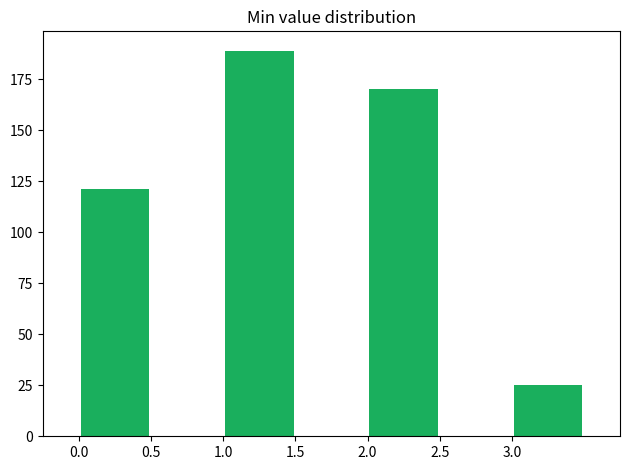

Reading left to right, list every bar in this chart as the range it spans on the x-axis followed by its height. The values are not printed on the chart, so give them approximately, as read against the axis.

0.0 to 0.5: 120
0.5 to 1.0: 0
1.0 to 1.5: 190
1.5 to 2.0: 0
2.0 to 2.5: 170
2.5 to 3.0: 0
3.0 to 3.5: 25